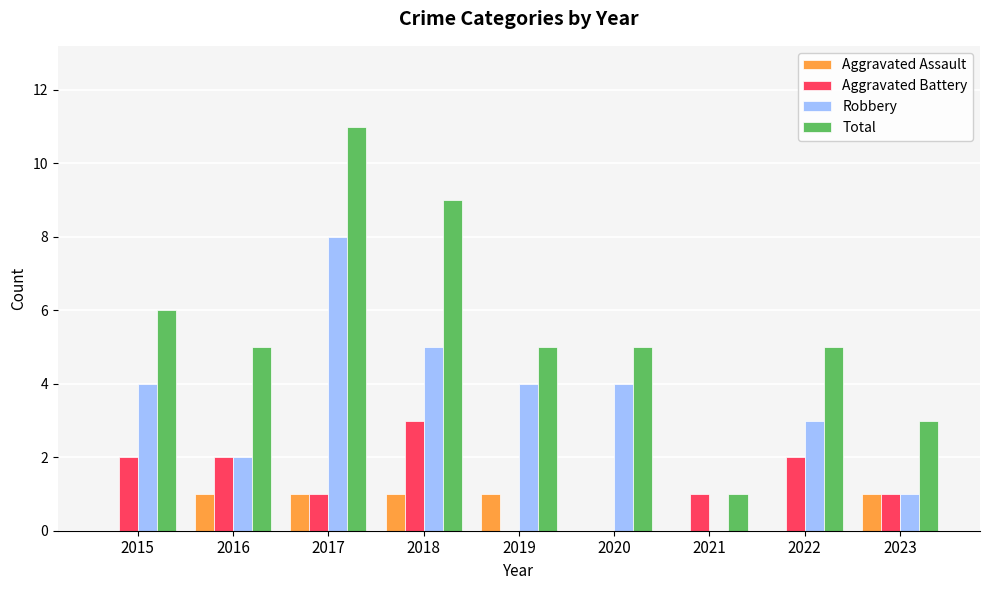

What is the spread (max minus min) of values at 2021?

1